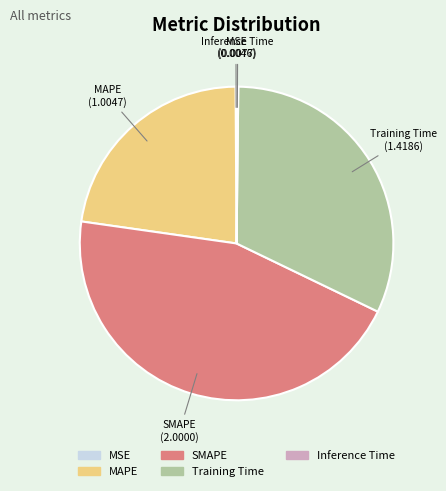

Is there any slice that represents more than half of the pie?

No